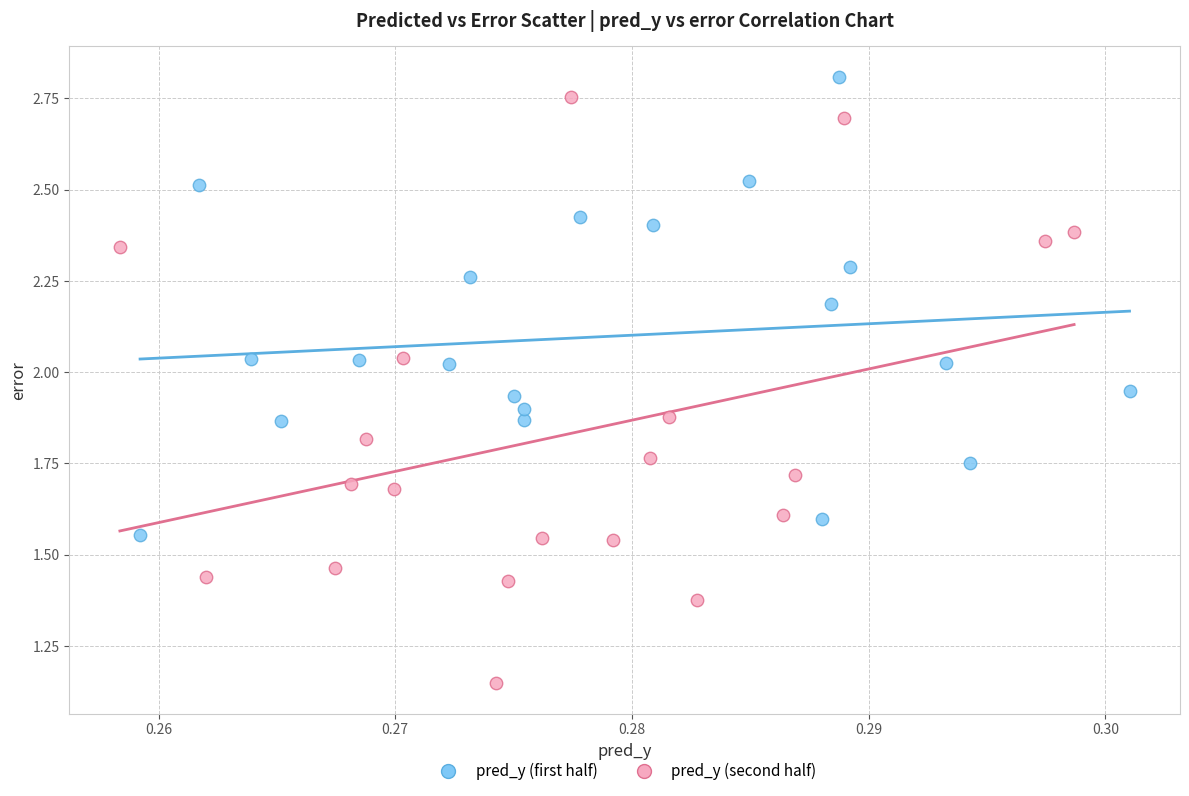

Which series has the widest spread of Y values?

pred_y (second half)